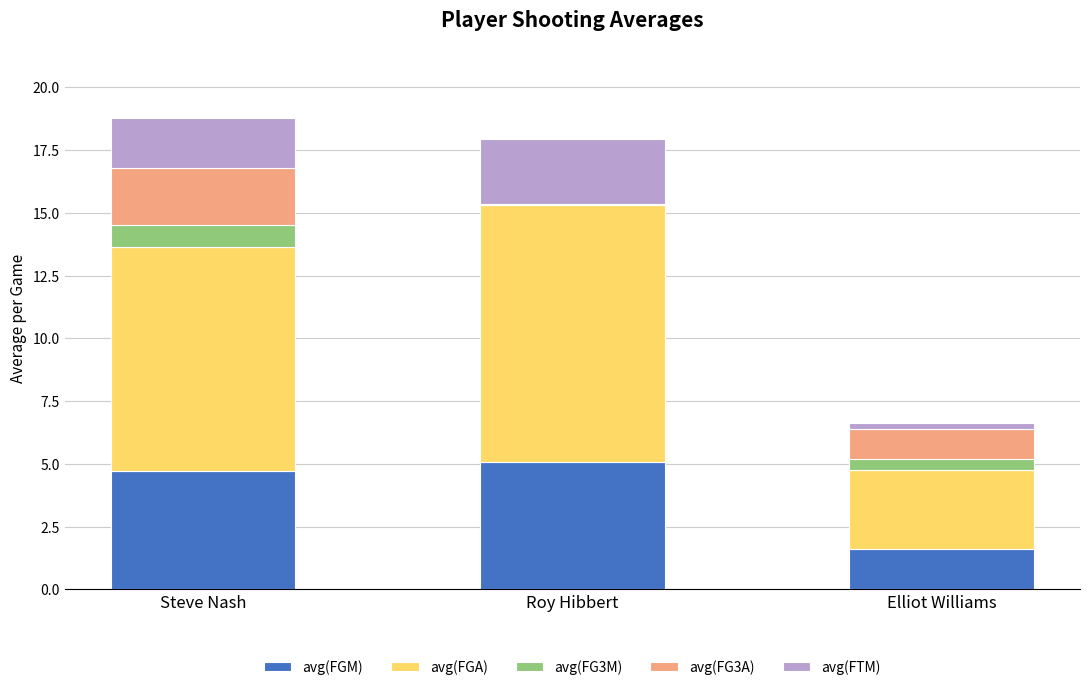

True or false: avg(FGM) has a value of 1.5 at Steve Nash.

False